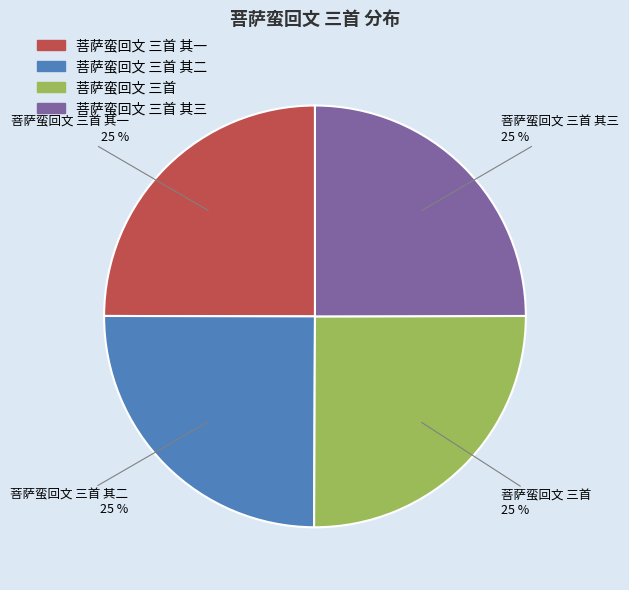

Is there any slice that represents more than half of the pie?

No